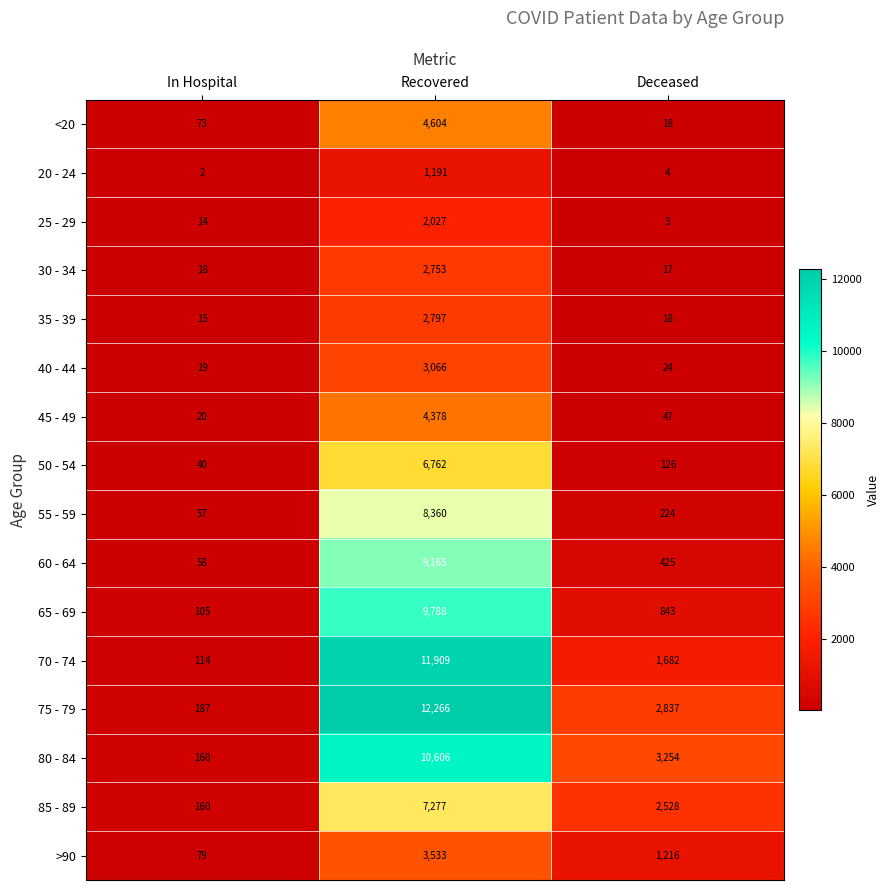

At which category does the chart reach its peak across all series?

Recovered